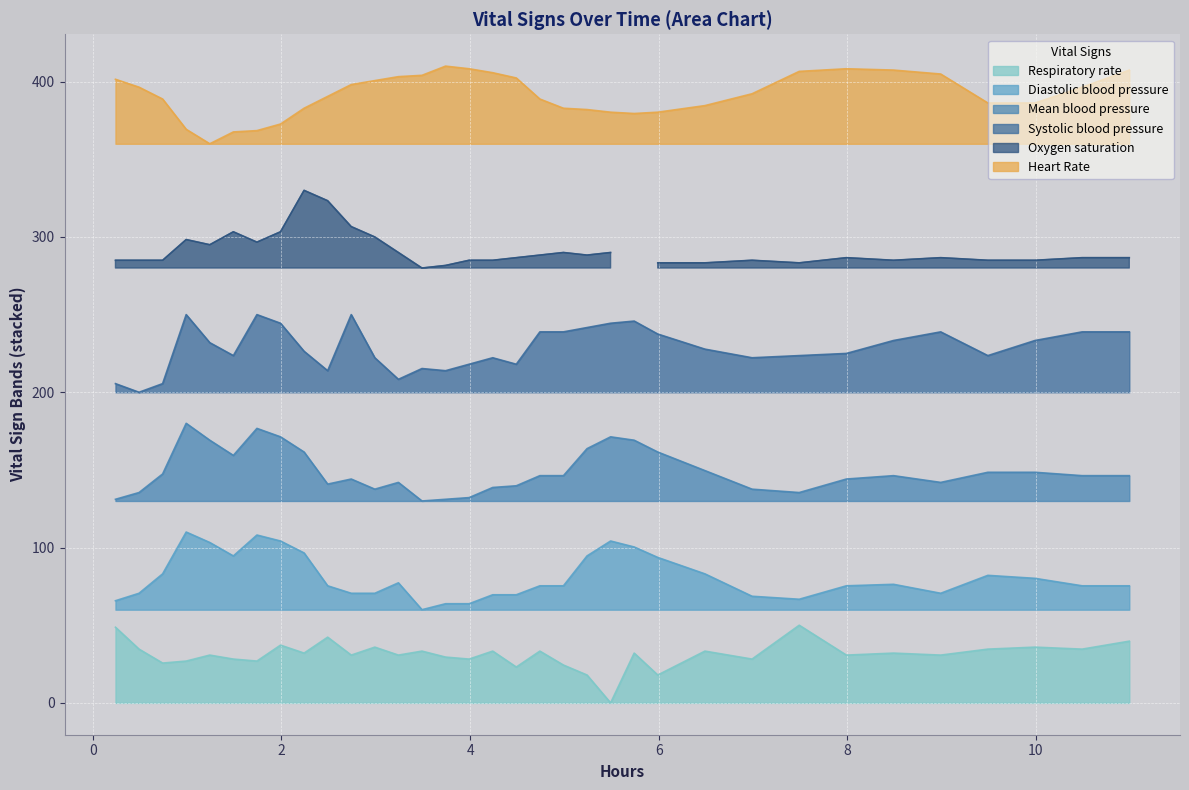

What is the difference between the maximum and second lowest values in the Diastolic blood pressure series?

46.2